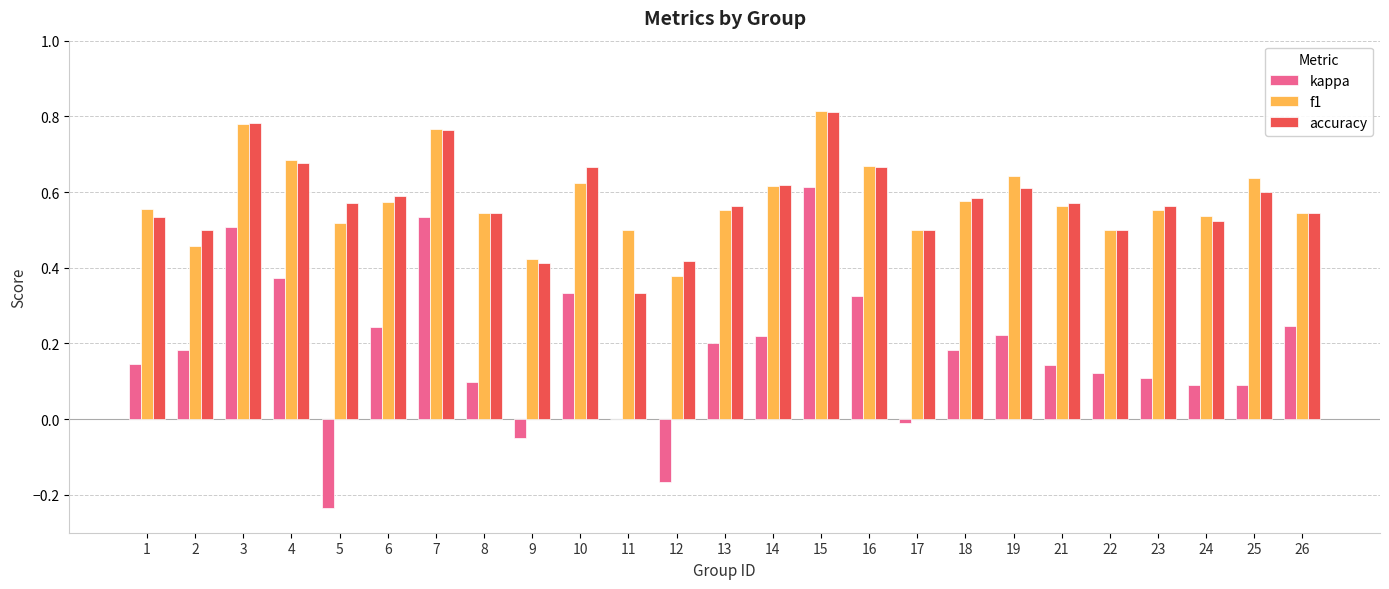

How many series are shown in this chart?

3